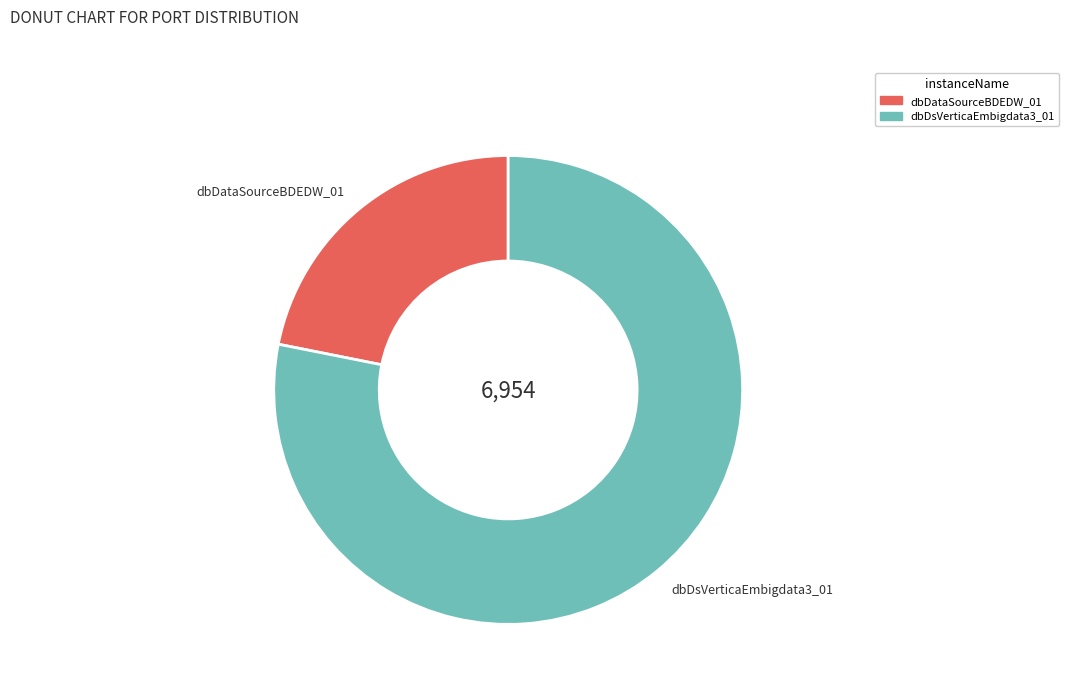

Does dbDsVerticaEmbigdata3_01 account for over 50% of the chart?

Yes